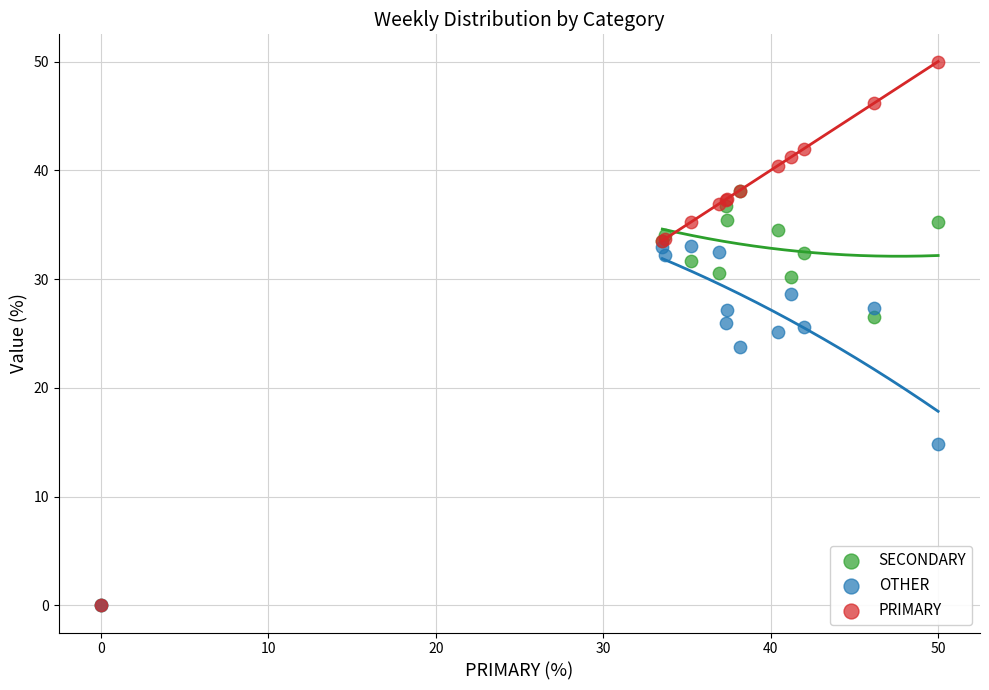

In the OTHER series, what Y value is closest to 16?

14.8